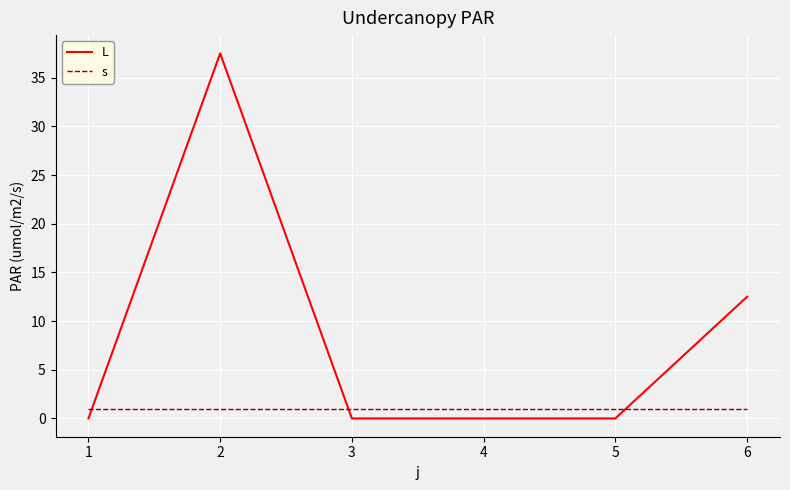

How many lines are shown in the chart?

2